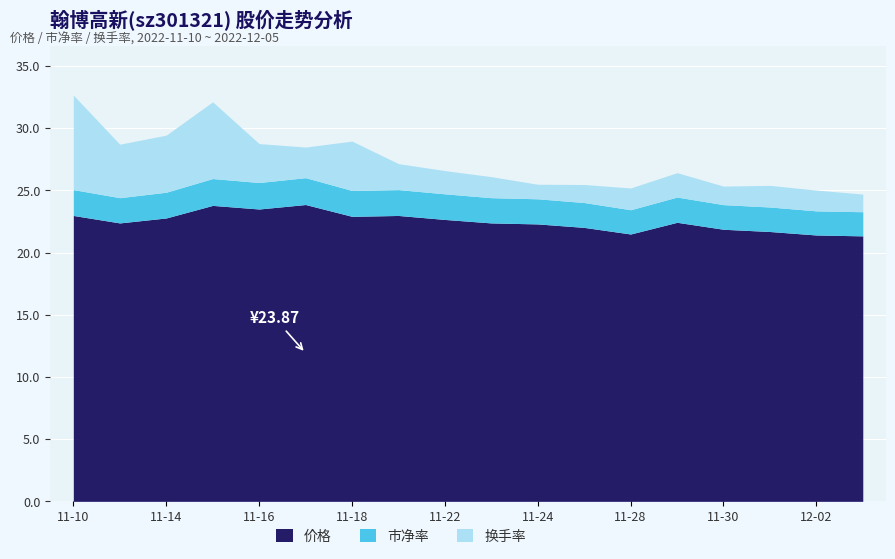

At which label does 市净率 first exceed 2?

2022-11-10